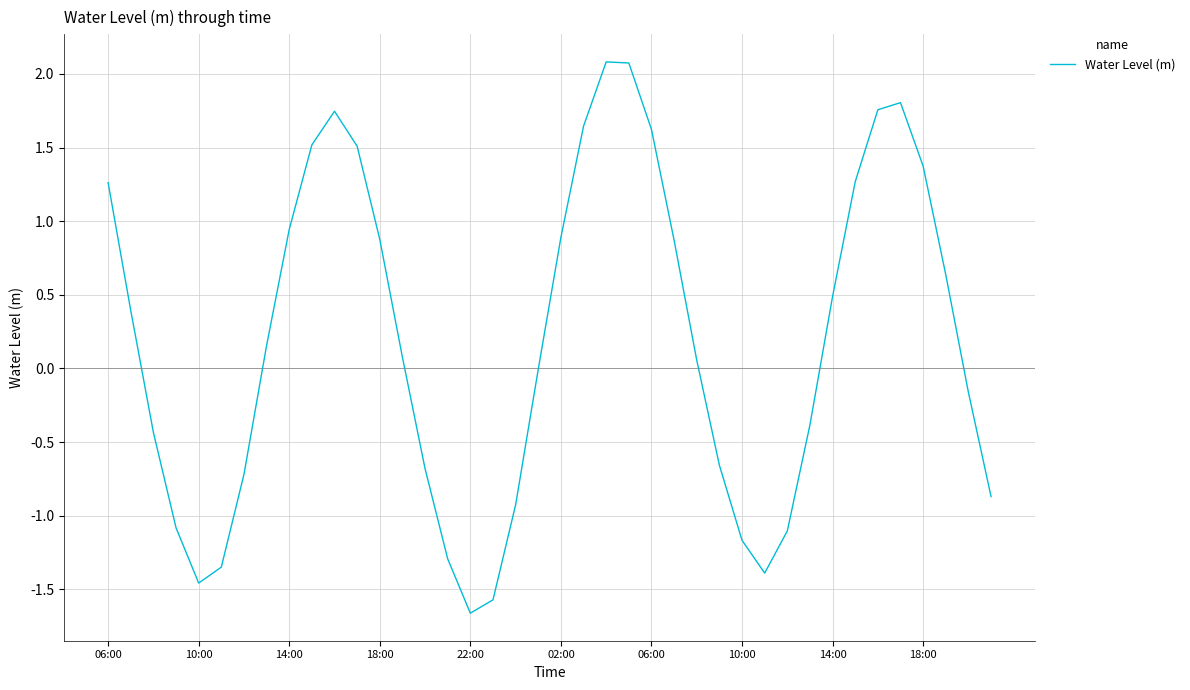

What is the greatest value displayed?

2.1